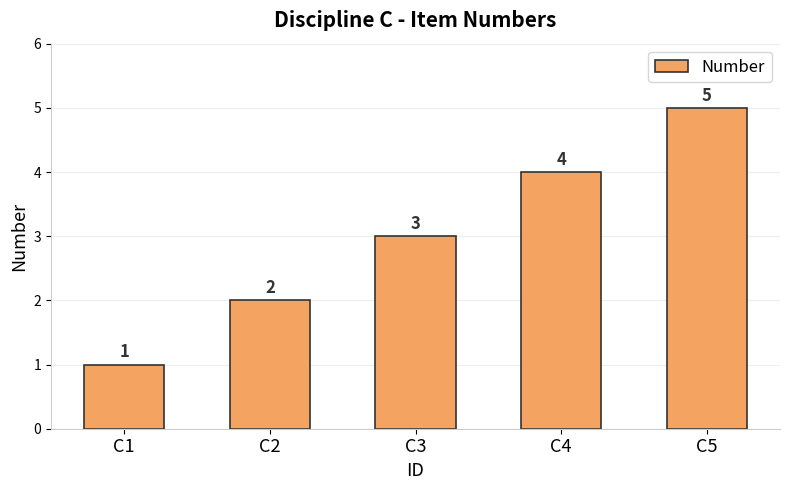

True or false: the data shows 2 at C5.

False